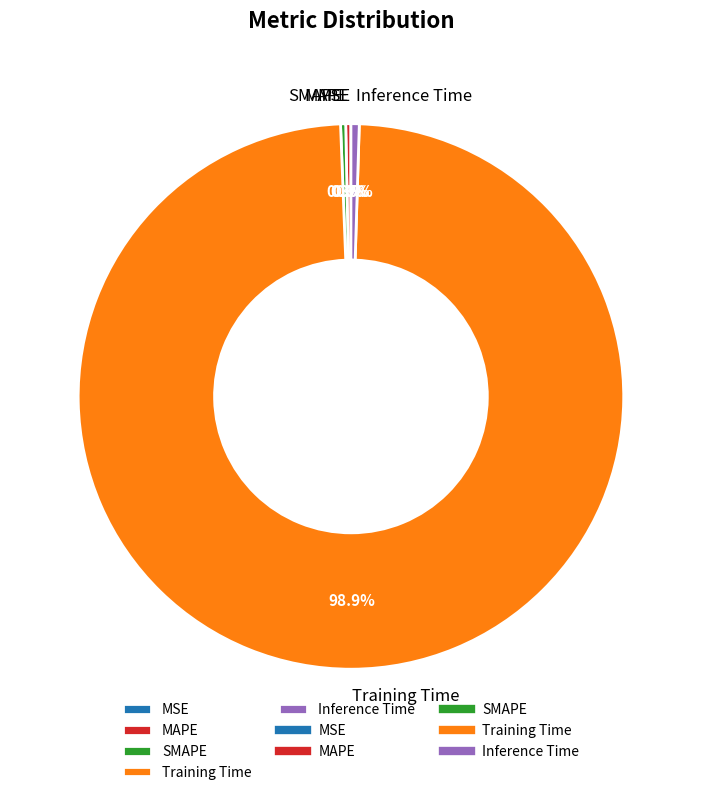

To the nearest percent, what is the average slice percentage?

20%